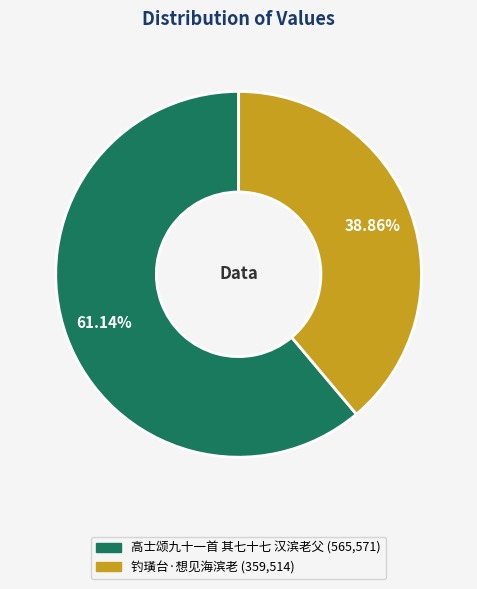

The 高士颂九十一首 其七十七 汉滨老父 slice represents 72% of the pie. True or false?

False